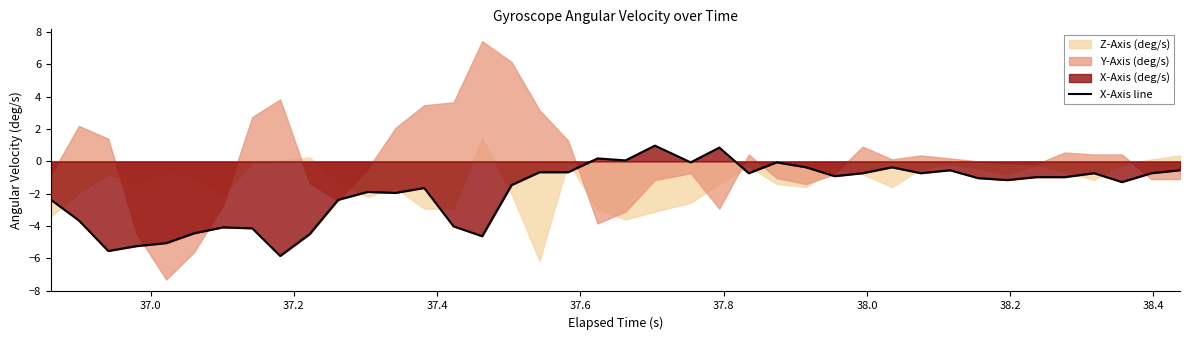

What is the highest value of the X-Axis line series?

1.0